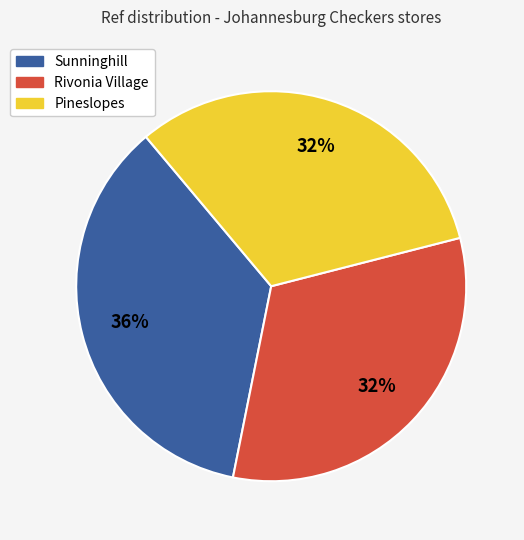

Is Pineslopes the majority of the pie?

No